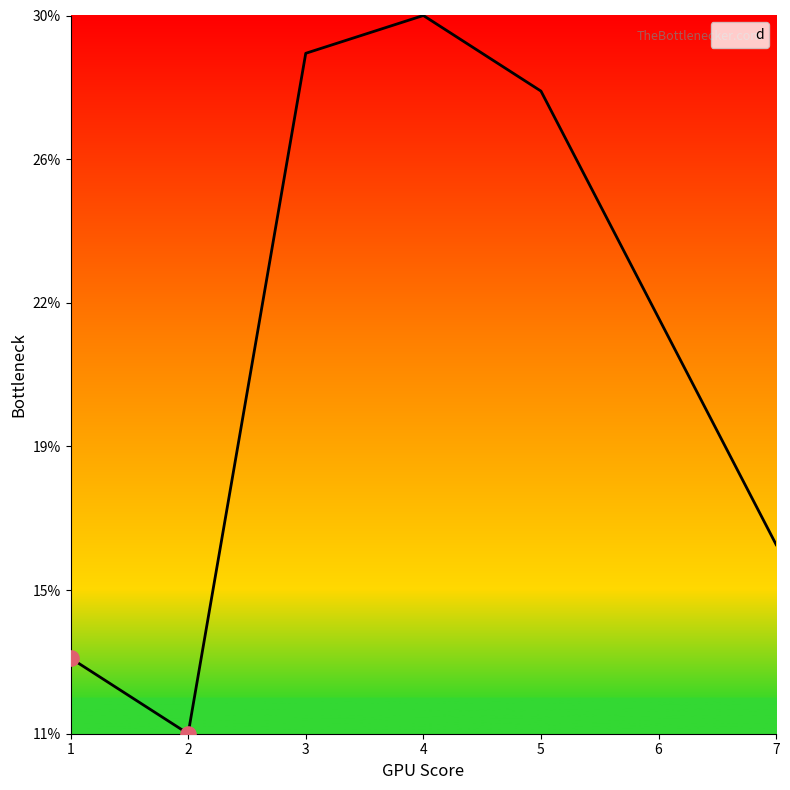

What is the change in value from 4 to 6?

-8